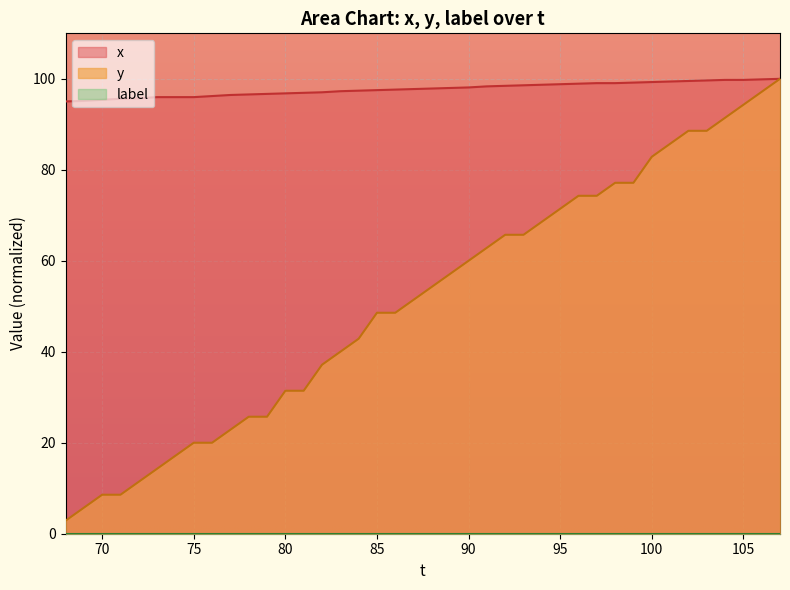

Which series has the largest total across all categories?

x